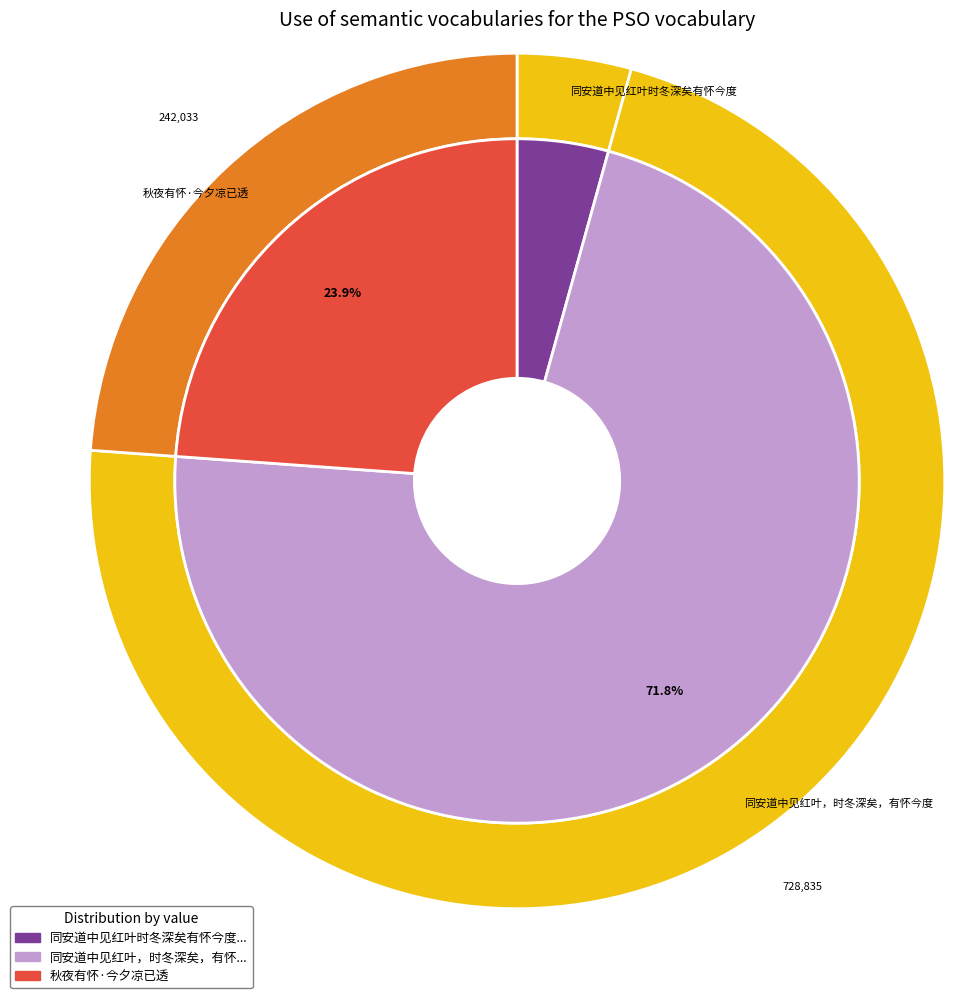

What is the largest slice in the pie chart?

同安道中见红叶，时冬深矣，有怀今度